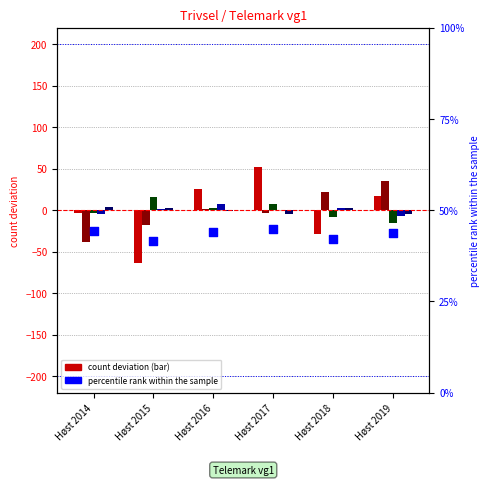

Which series contains the highest Y value?

Trives svært godt